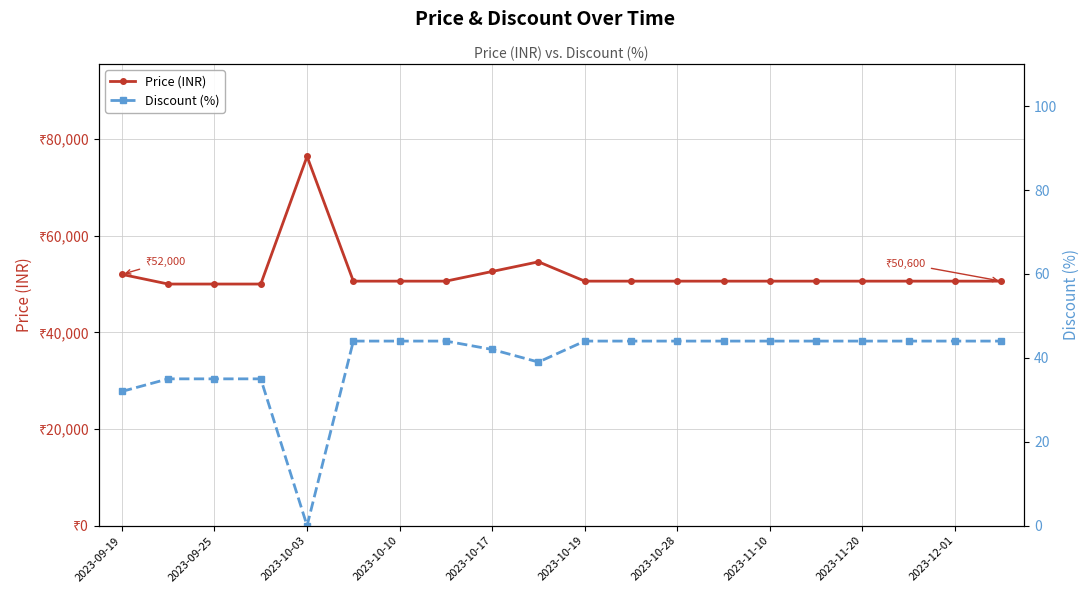

At which label does Discount (%) reach its peak?

2023-10-19